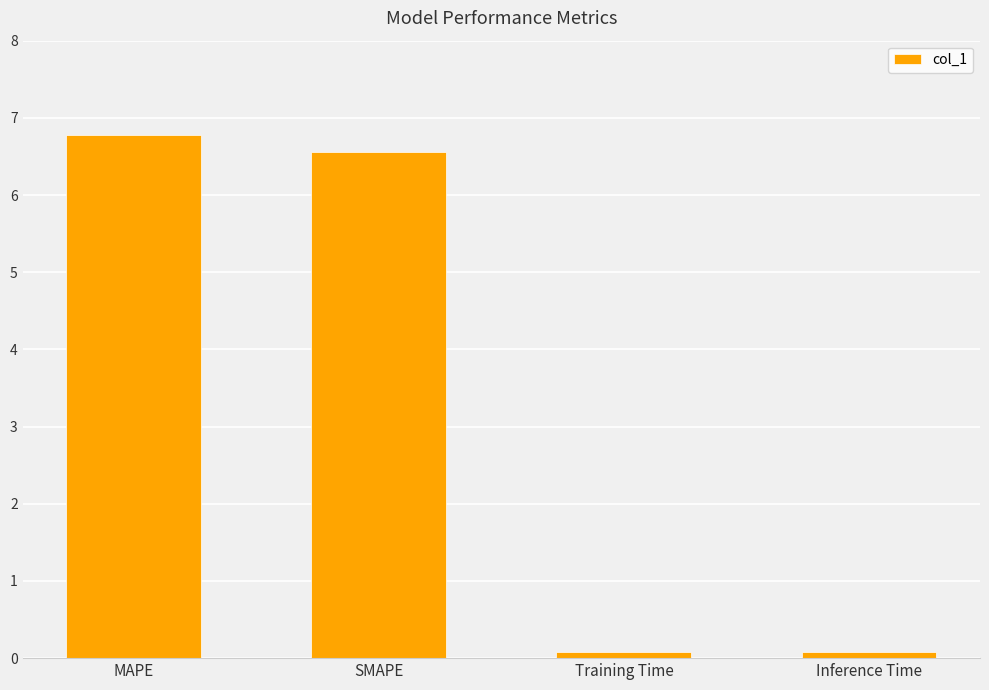

Are the bars horizontal?

No